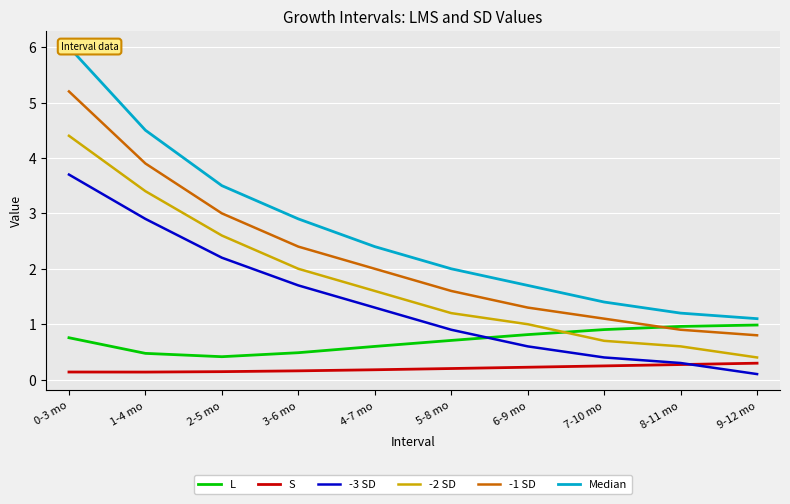

The -1 SD series shows 1.6 at 5-8 mo. True or false?

True